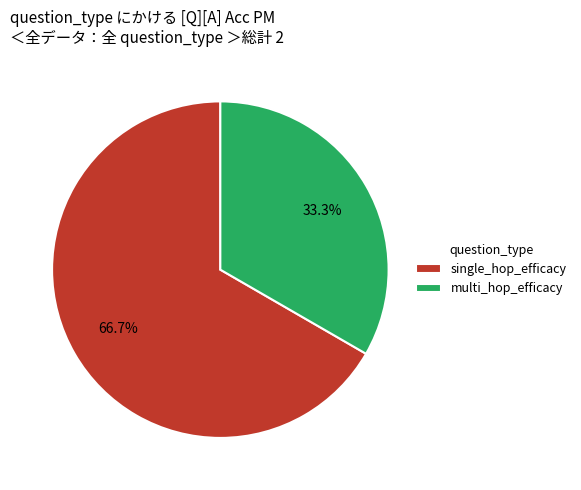

True or false: single_hop_efficacy accounts for 81% of the total.

False